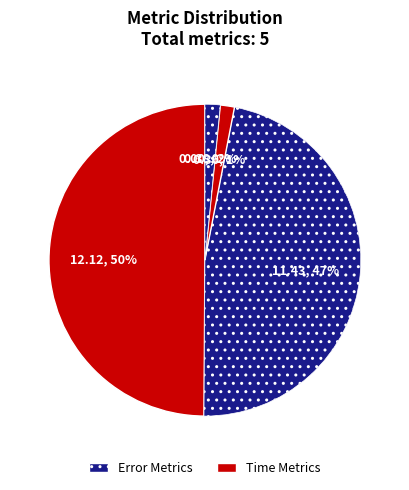

Is the sum of MAPE and Training Time greater than half?

Yes